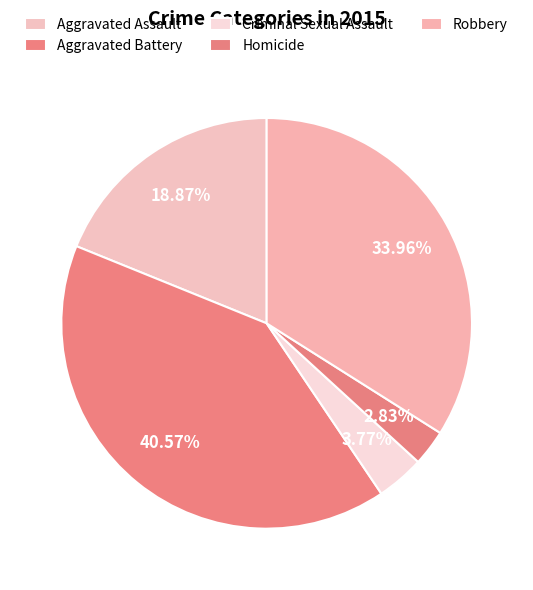

To the nearest percent, what is the combined percentage of Aggravated Battery and Homicide?

43%